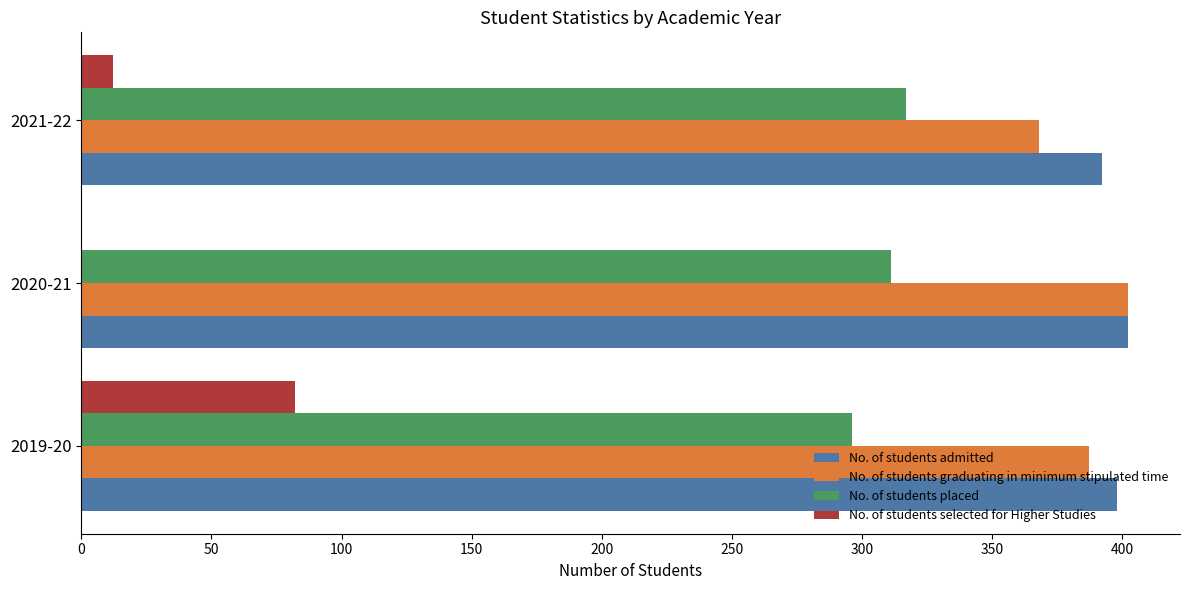

Which series has the widest spread of values?

No. of students selected for Higher Studies